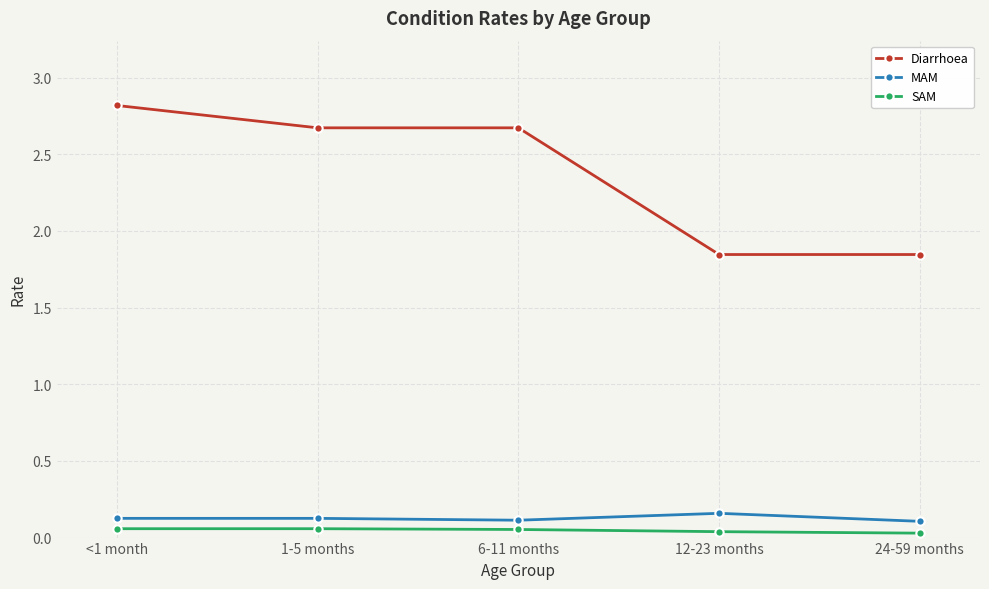

Count the MAM values in the range 0 to 1.

5